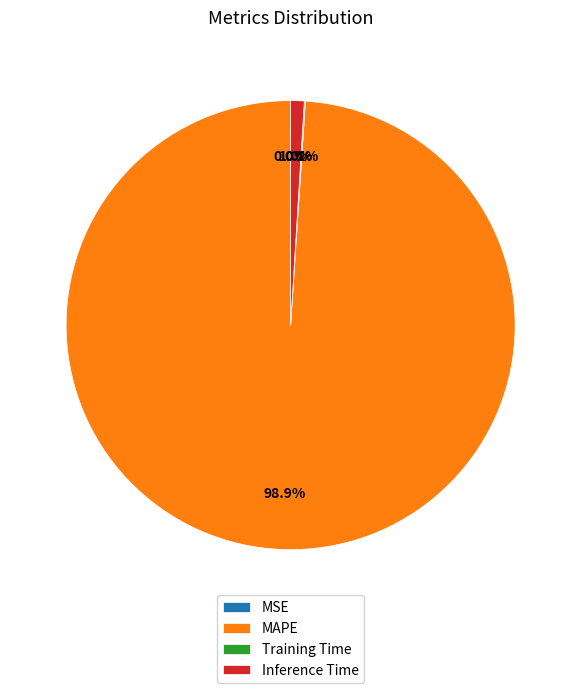

Which category has the biggest portion of the pie?

MAPE